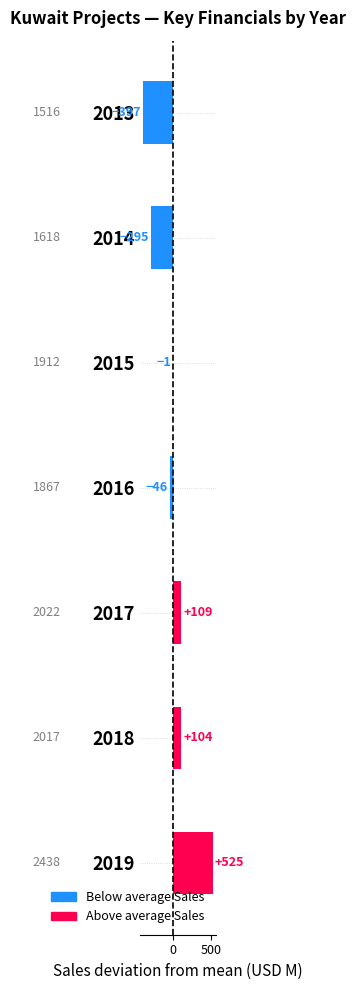

What is the spread (max minus min) of values at 2014?

296.9